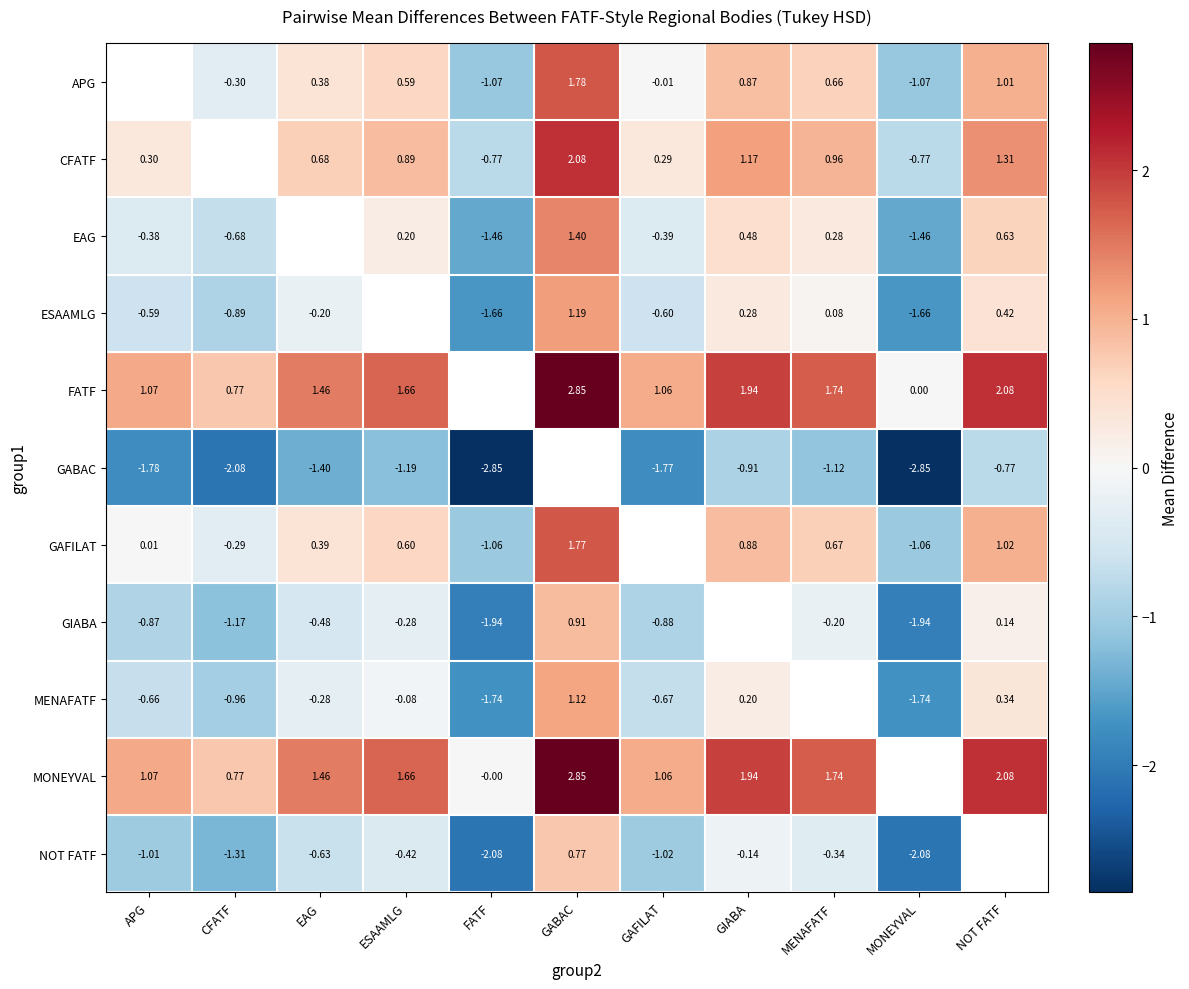

List the series in order of their peak value, lowest first.

ESAAMLG, EAG, APG, GABAC, NOT FATF, GIABA, MENAFATF, GAFILAT, CFATF, MONEYVAL, FATF